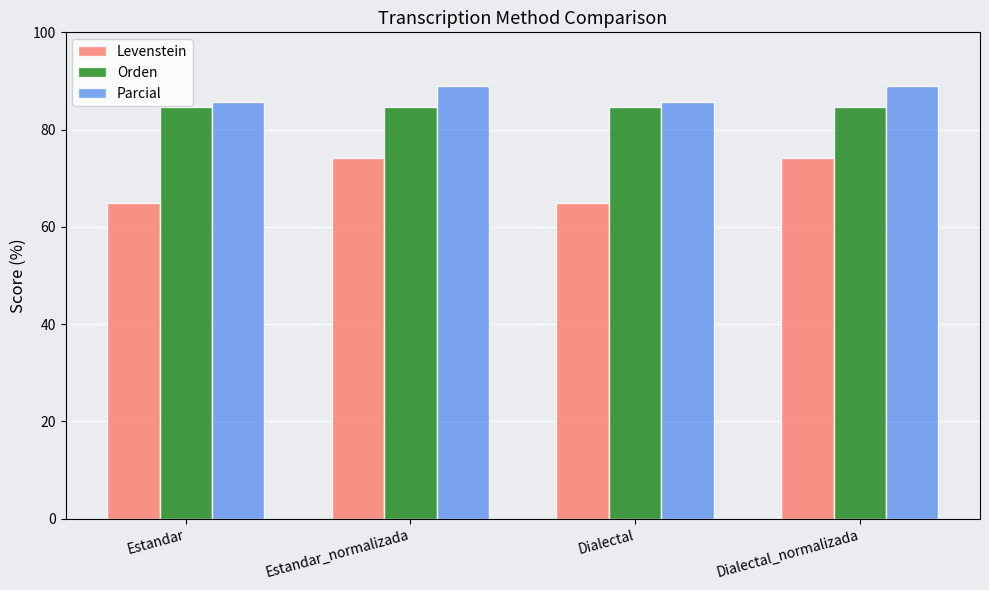

What is the total value across all series at Dialectal?

235.2